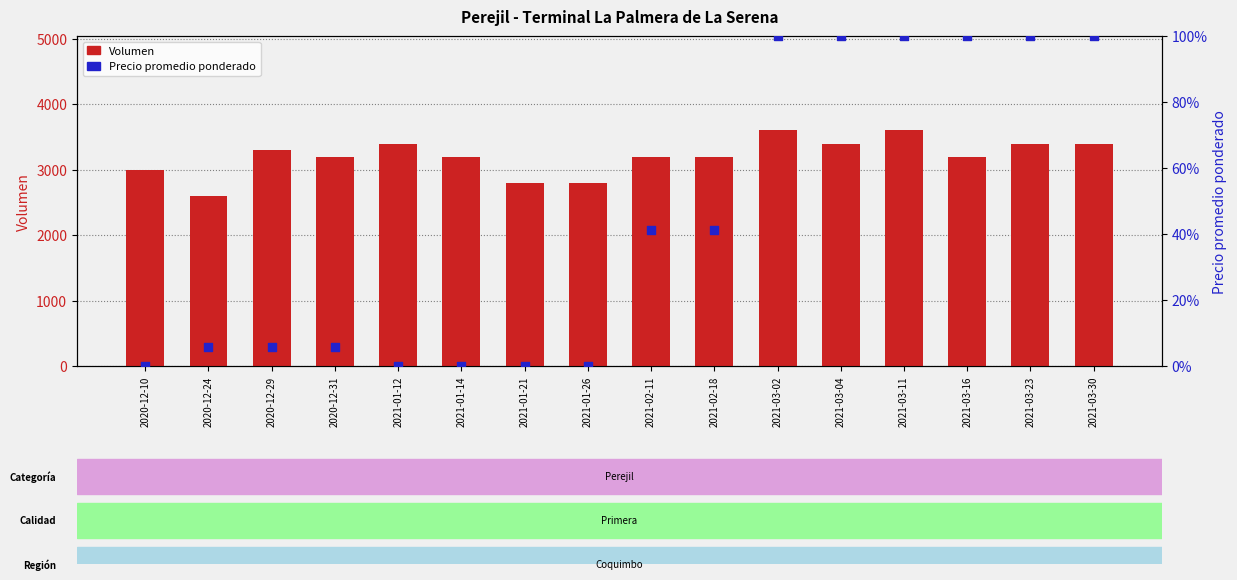

What are all the series names shown in the legend?

Volumen, Precio promedio ponderado